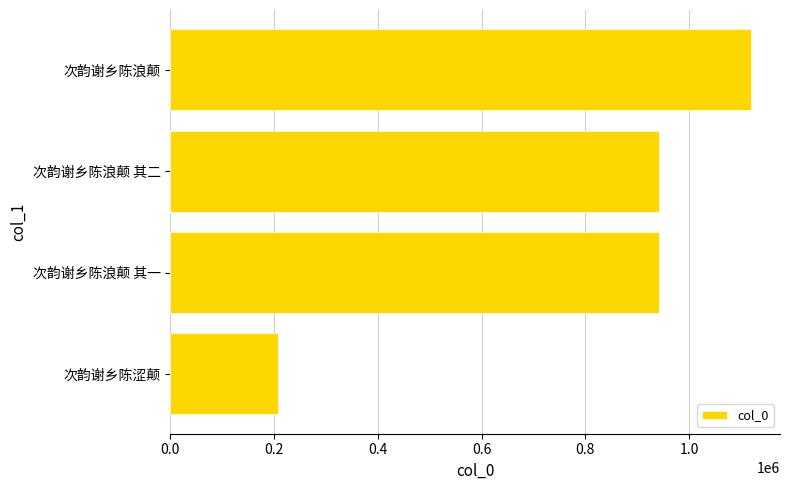

What is the average value?

802515